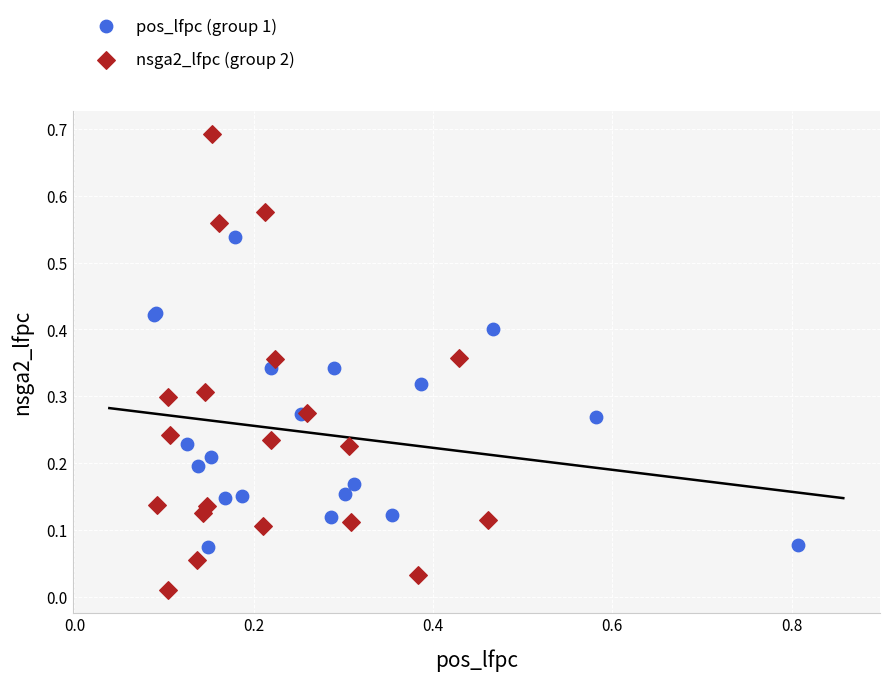

Which series contains the highest Y value?

nsga2_lfpc (group 2)